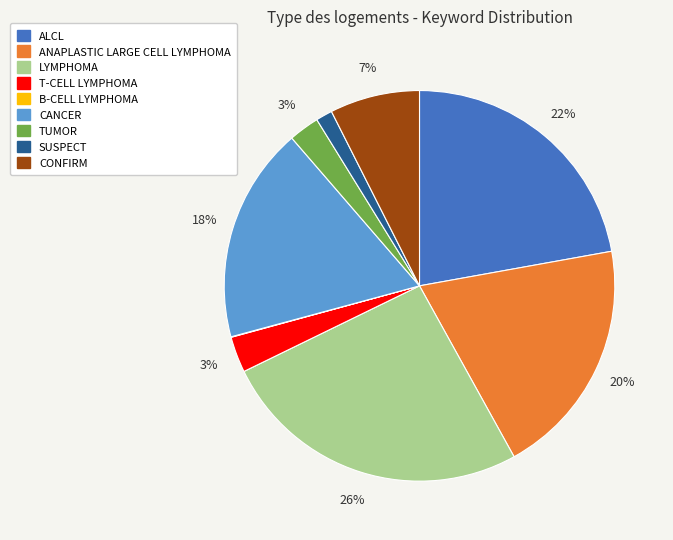

Combined, do ANAPLASTIC LARGE CELL LYMPHOMA and LYMPHOMA account for over 50%?

No